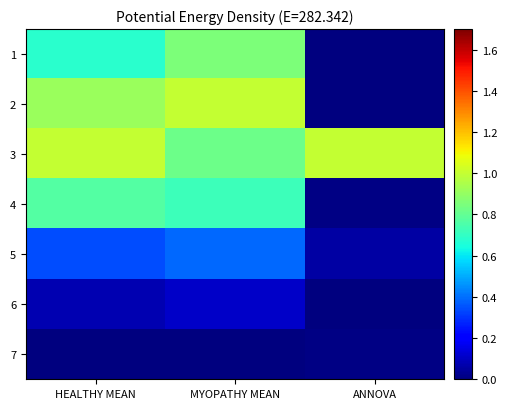

What is the greatest value displayed?

1.0